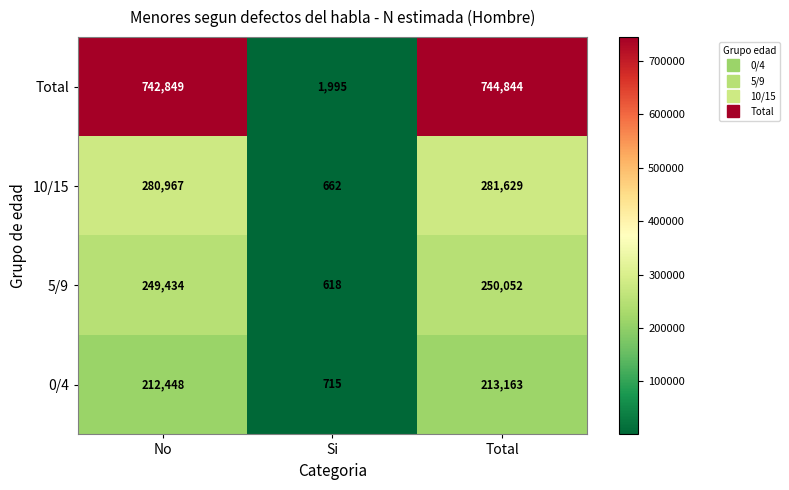

How many series are shown in this chart?

4